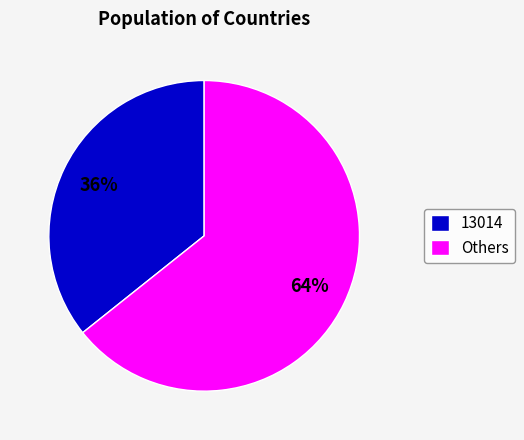

How many slices are in this pie chart?

2